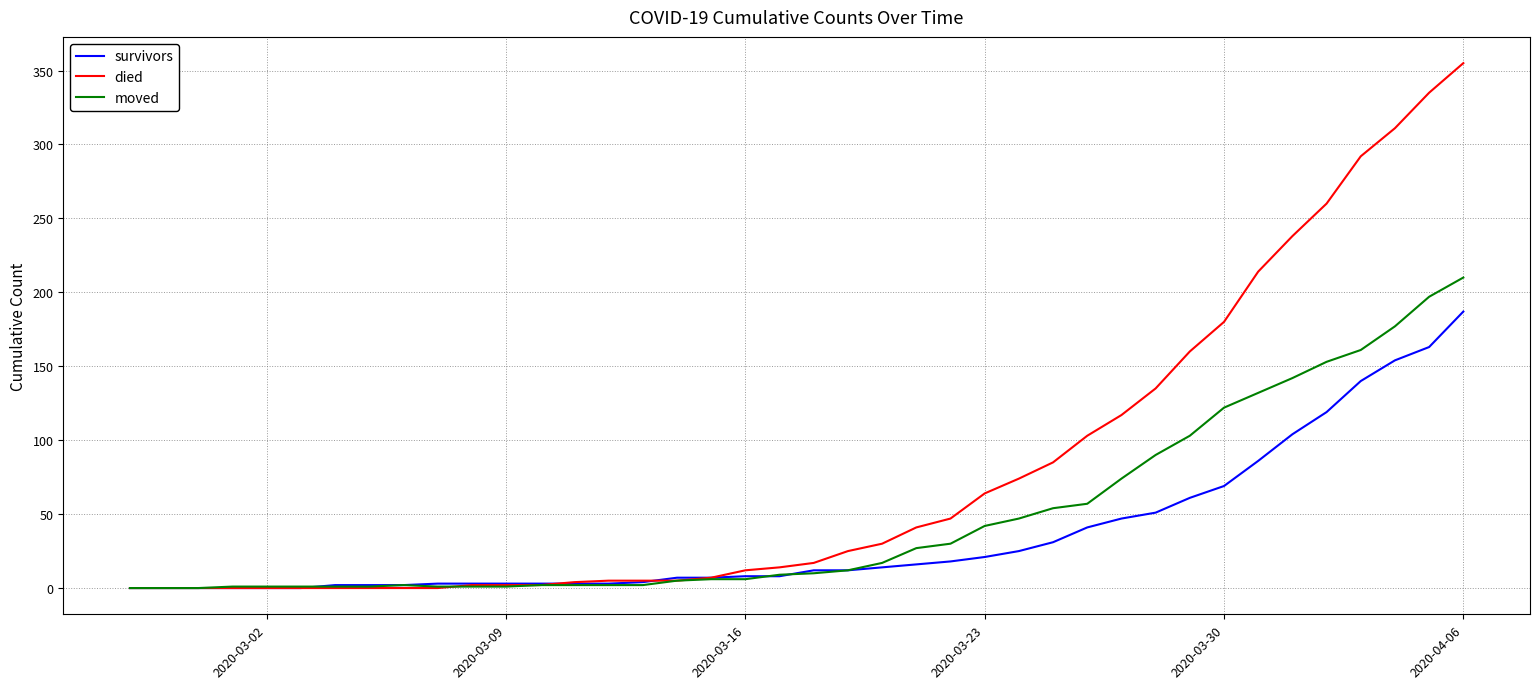

List the series in order of their overall mean, lowest first.

survivors, moved, died